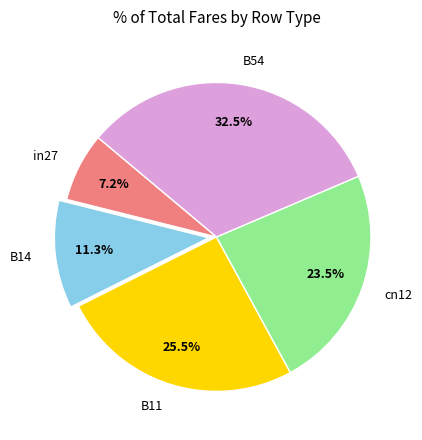

To the nearest percent, what is the difference between the in27 and B54 slice percentages?

25%